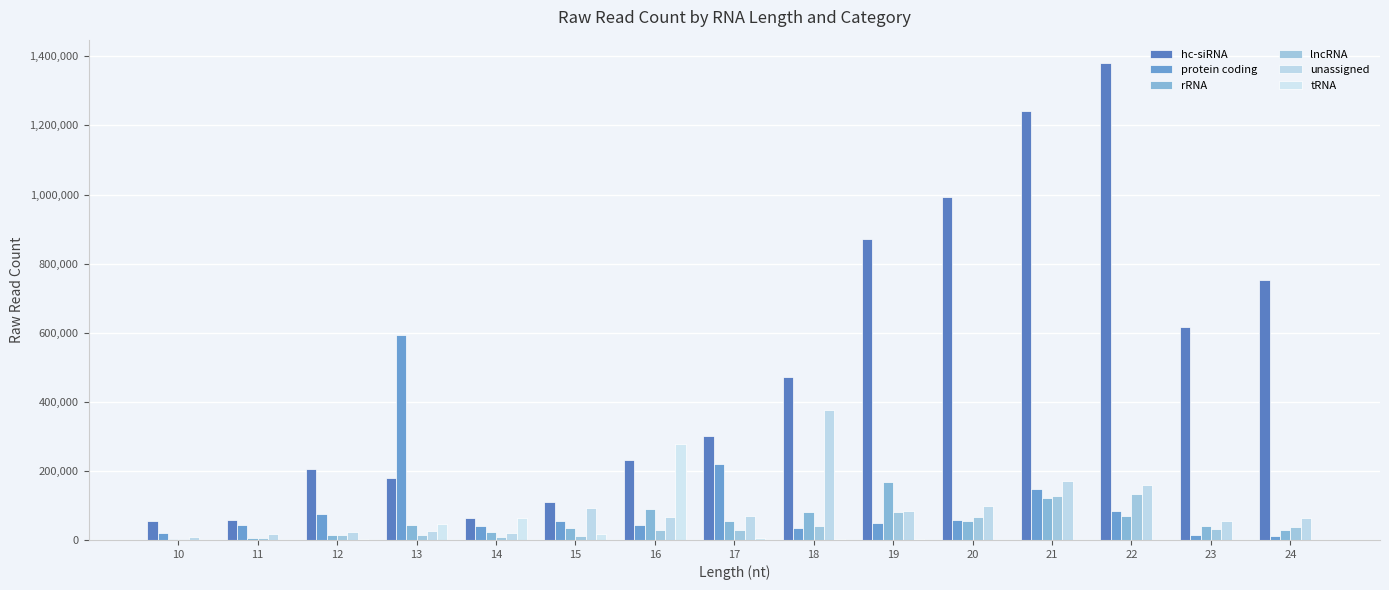

Which series has the largest total across all categories?

hc-siRNA